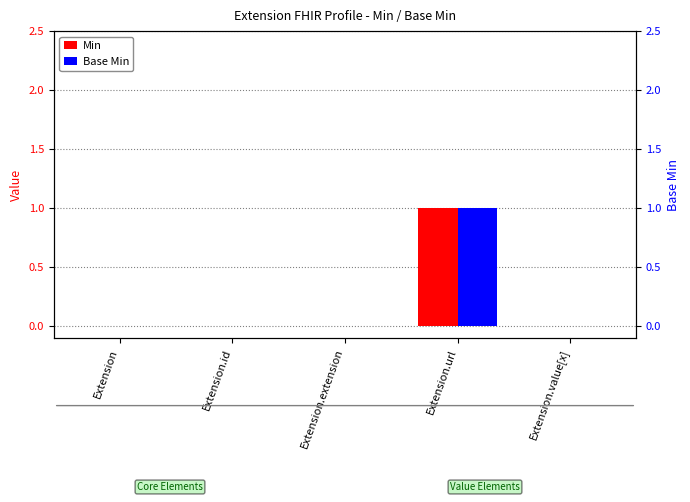

At which label does Base Min reach its minimum?

Extension